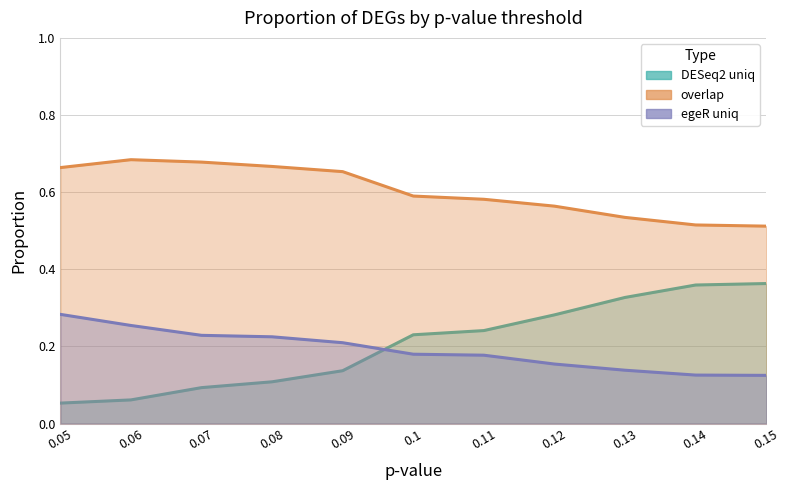

At which category is the sum across all series the highest?

0.05